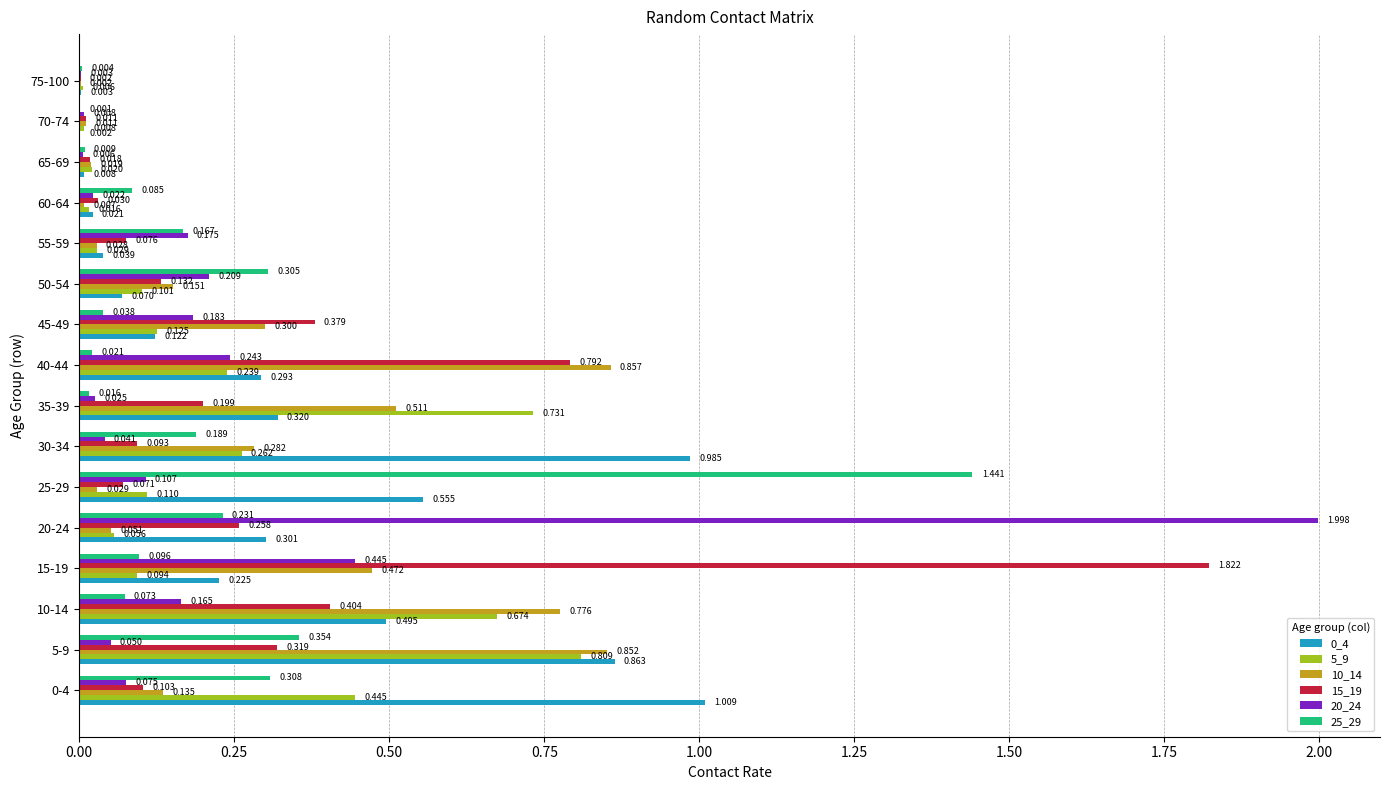

Which series has the largest range (max minus min)?

20_24